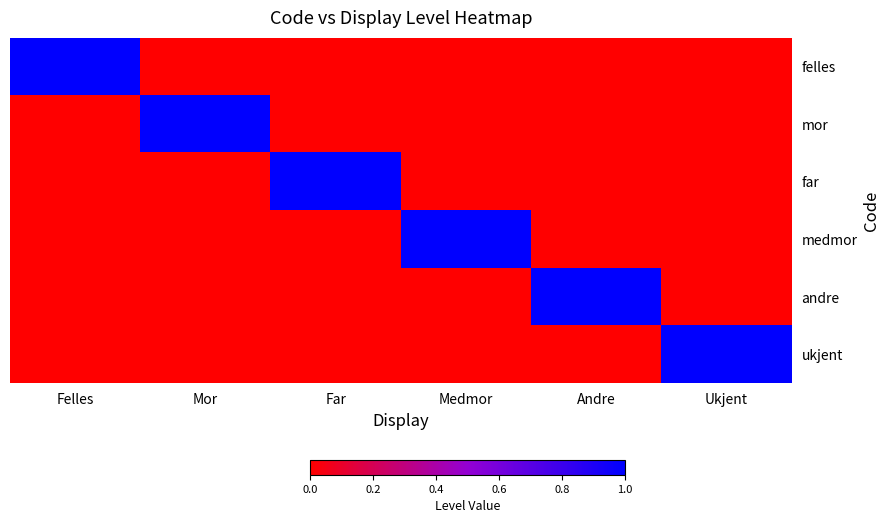

What is the total value across all series at Medmor?

1